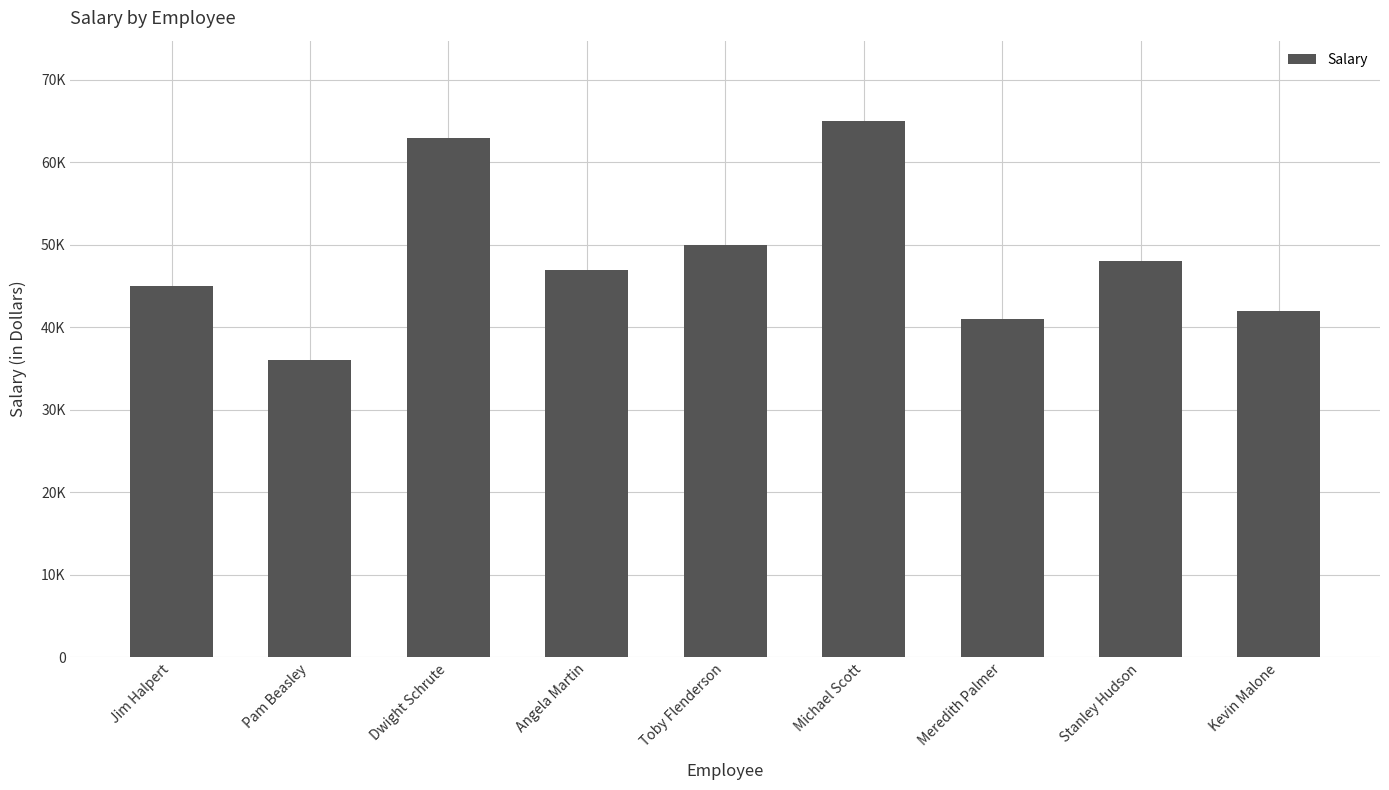

What is the minimum value shown in the chart?

36000